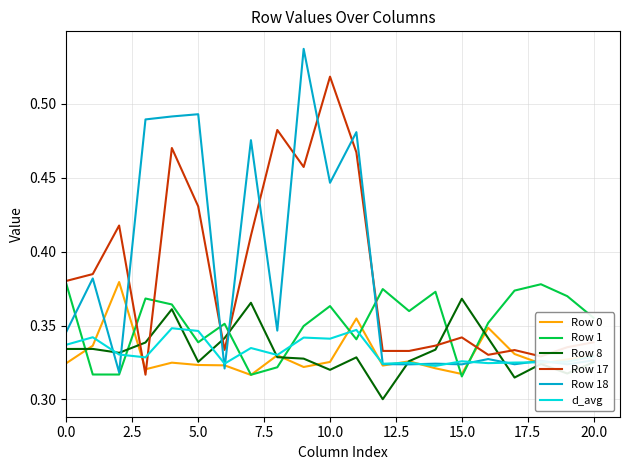

True or false: Row 17 has more than 2 points higher than both neighbors.

True